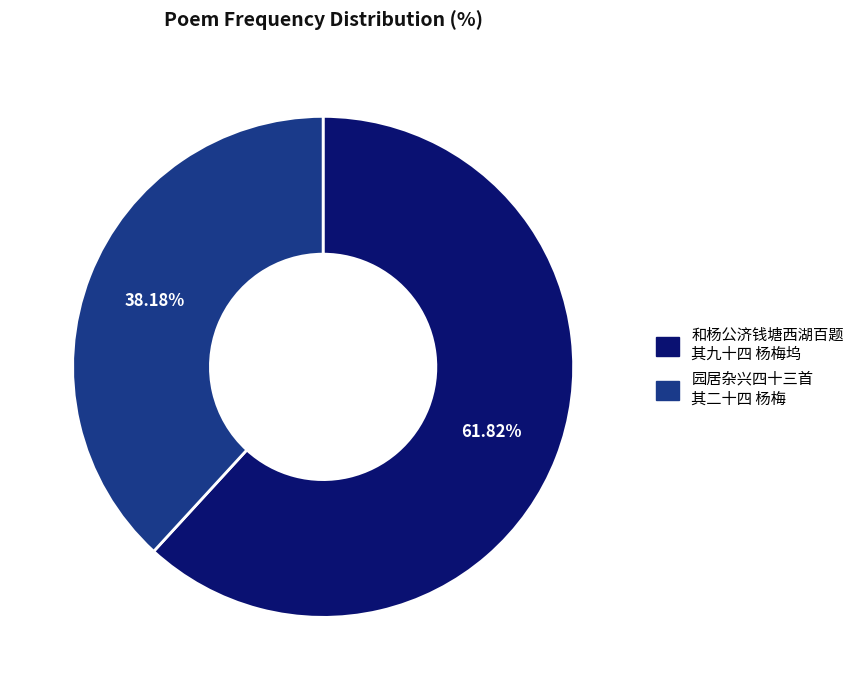

To the nearest percent, what is the difference between the 和杨公济钱塘西湖百题 其九十四 杨梅坞 and 园居杂兴四十三首 其二十四 杨梅 slice percentages?

24%